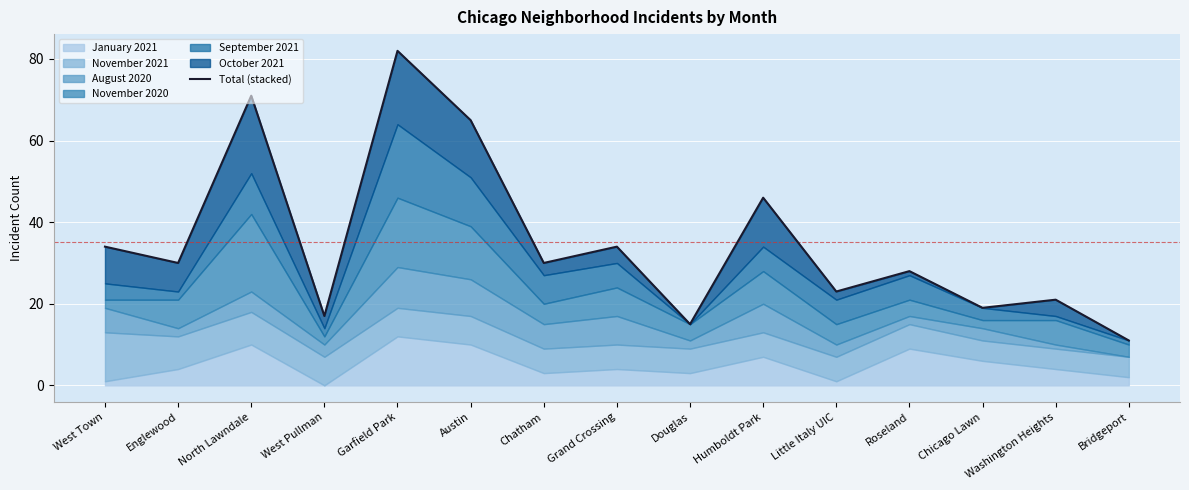

What is the average value?

35